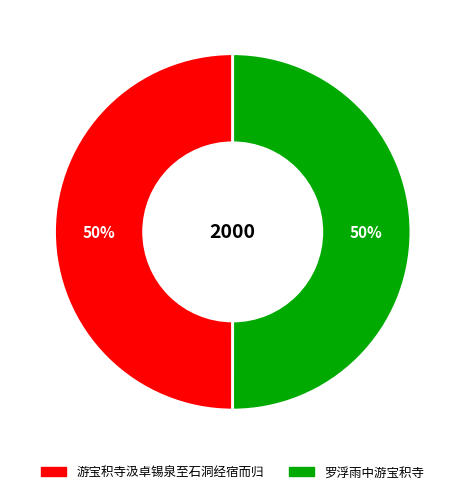

To the nearest percent, what portion does 游宝积寺汲卓锡泉至石洞经宿而归 represent?

50%